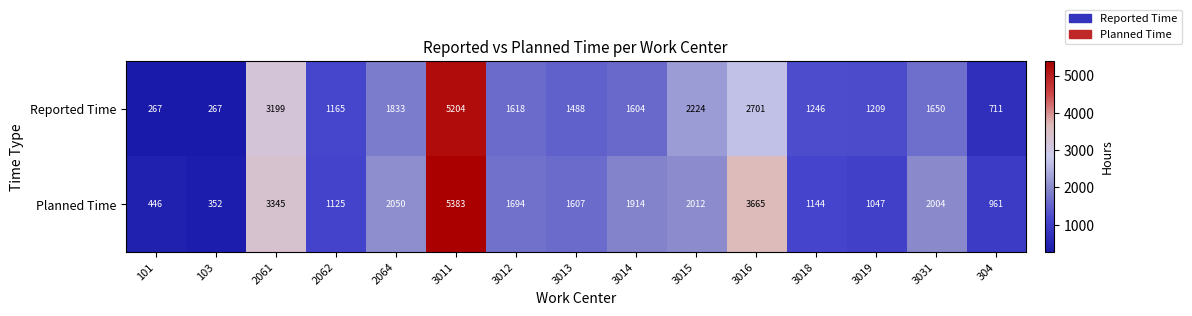

What is the highest value of the Reported Time series?

5204